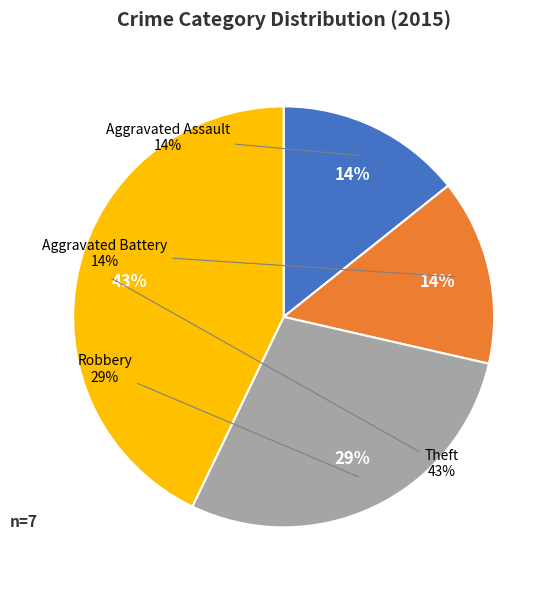

Combined, what portion of the pie is Aggravated Assault and Aggravated Battery?

28.6%